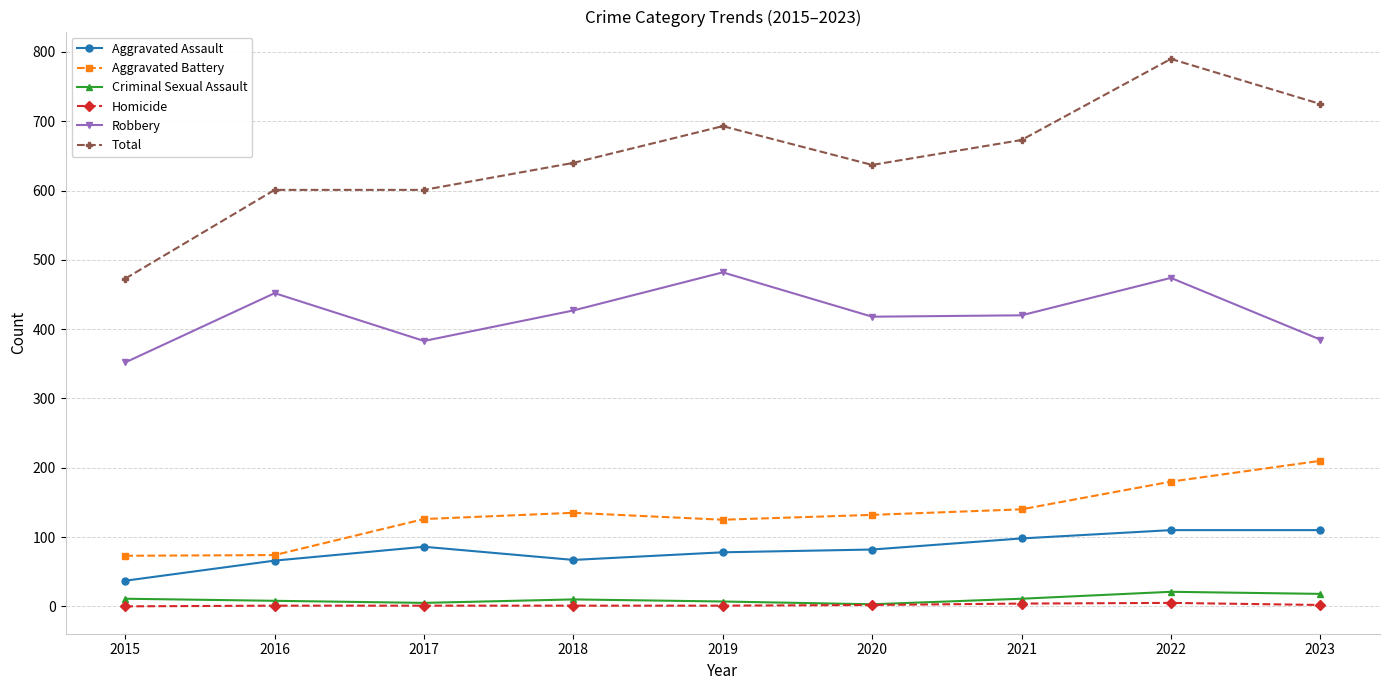

What is the total value across all series at 2023?

1450